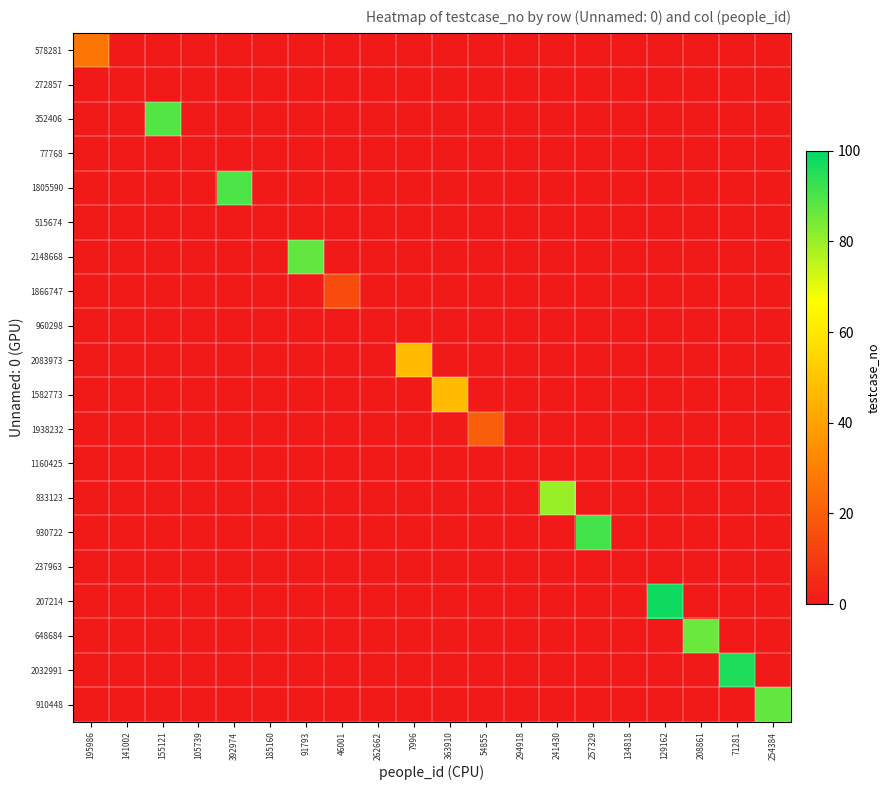

At how many categories does at least one series exceed 44?

11